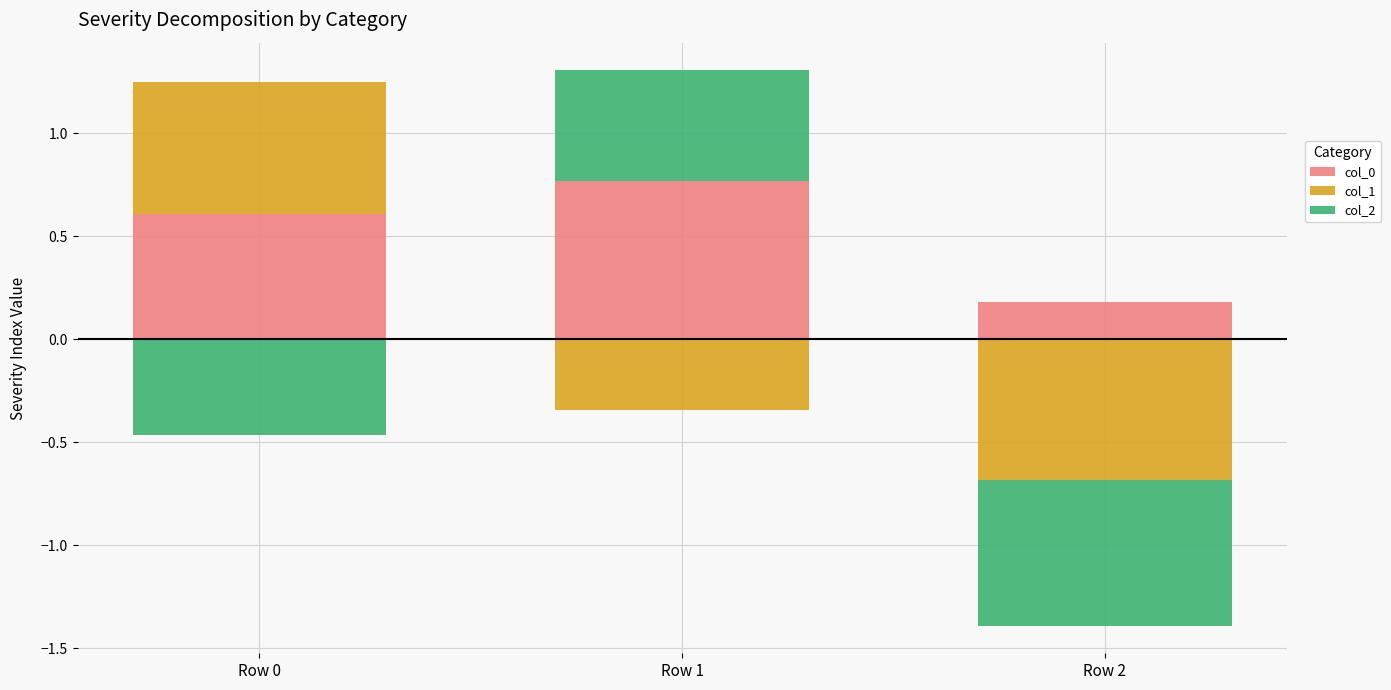

What are all the series names shown in the legend?

col_0, col_1, col_2